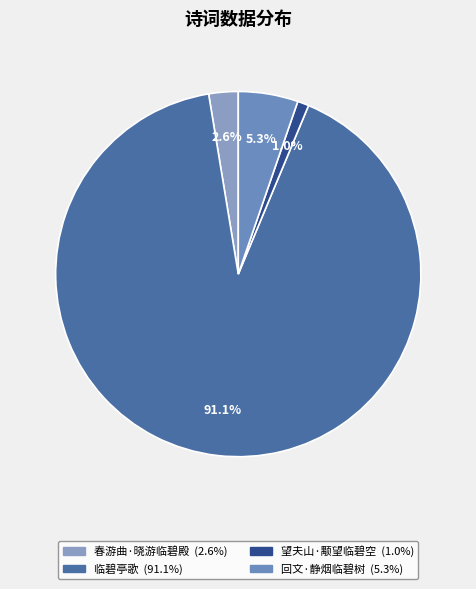

Rank the categories by value from lowest to highest.

望夫山·颙望临碧空, 春游曲·晓游临碧殿, 回文·静烟临碧树, 临碧亭歌